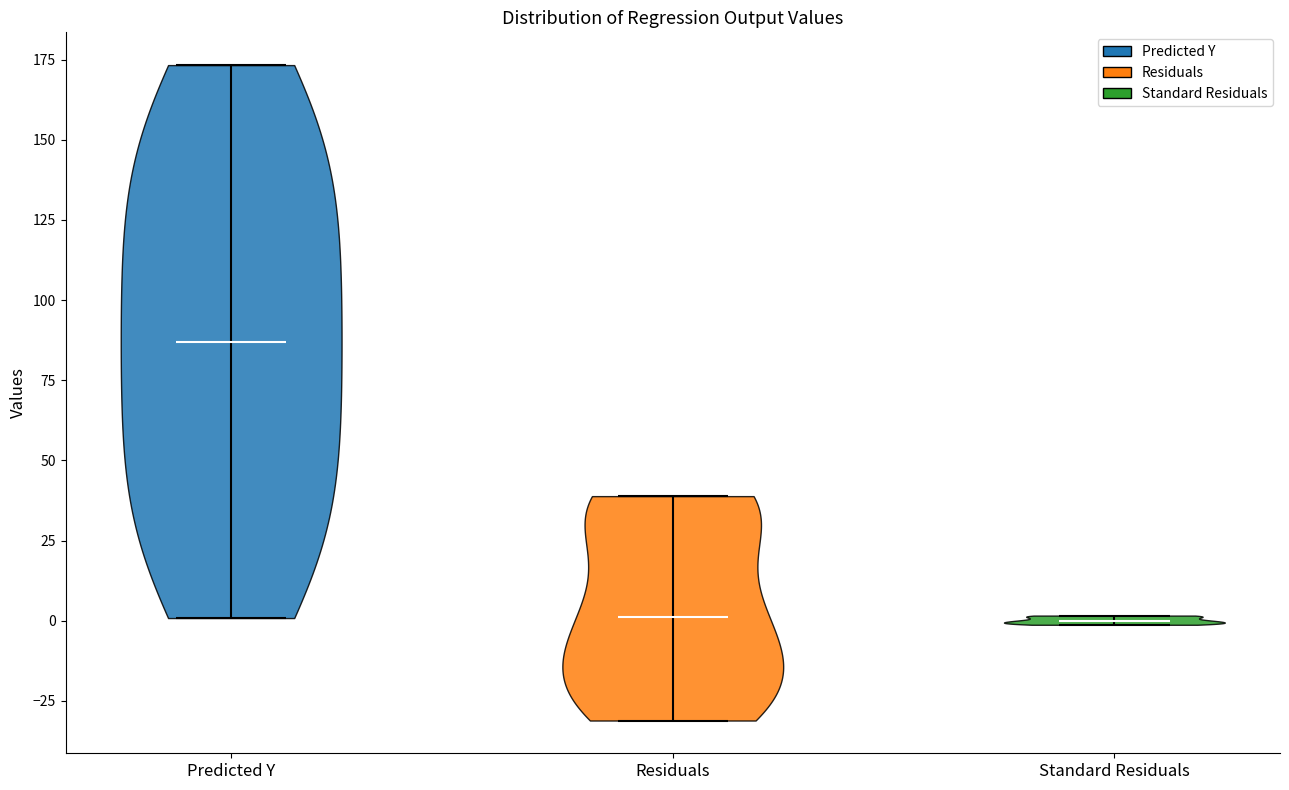

Reading left to right, read every violin against the y-axis: where its median line is, and the lowest and highest points it reaches. The values are not printed on the chart, so give them approximately, as read against the axis.

Predicted Y: median line 85, lowest point 0, highest point 175
Residuals: median line 0, lowest point -30, highest point 40
Standard Residuals: median line 0, lowest point 0, highest point 0